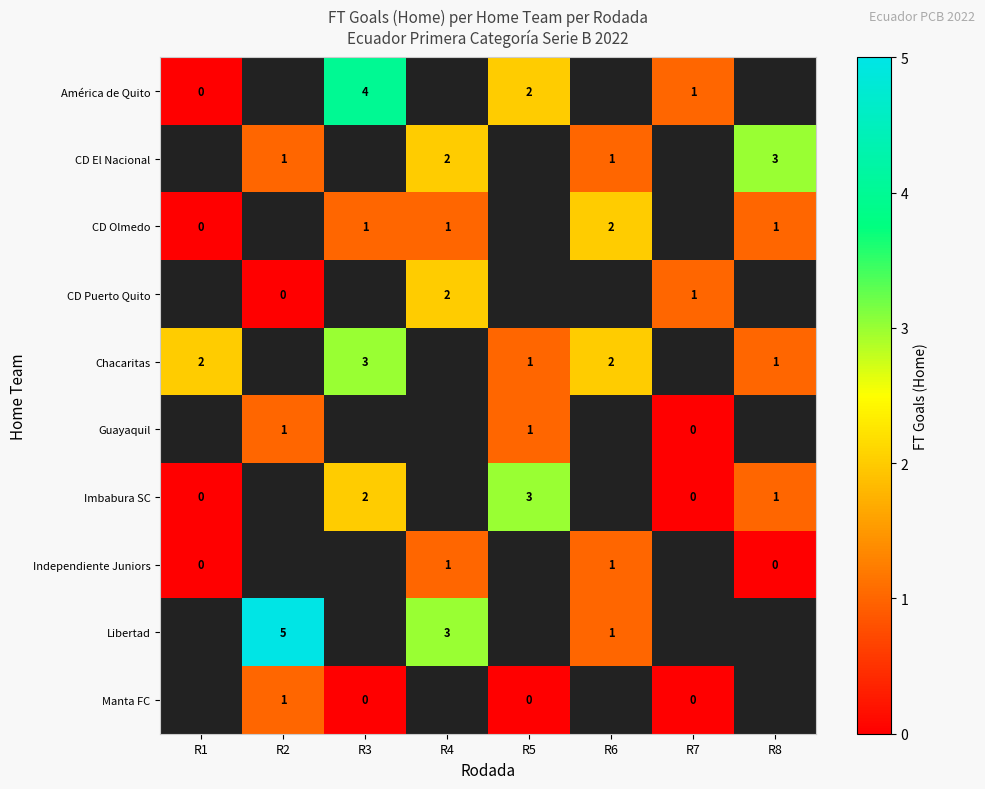

Which category has the highest value across all series?

R2